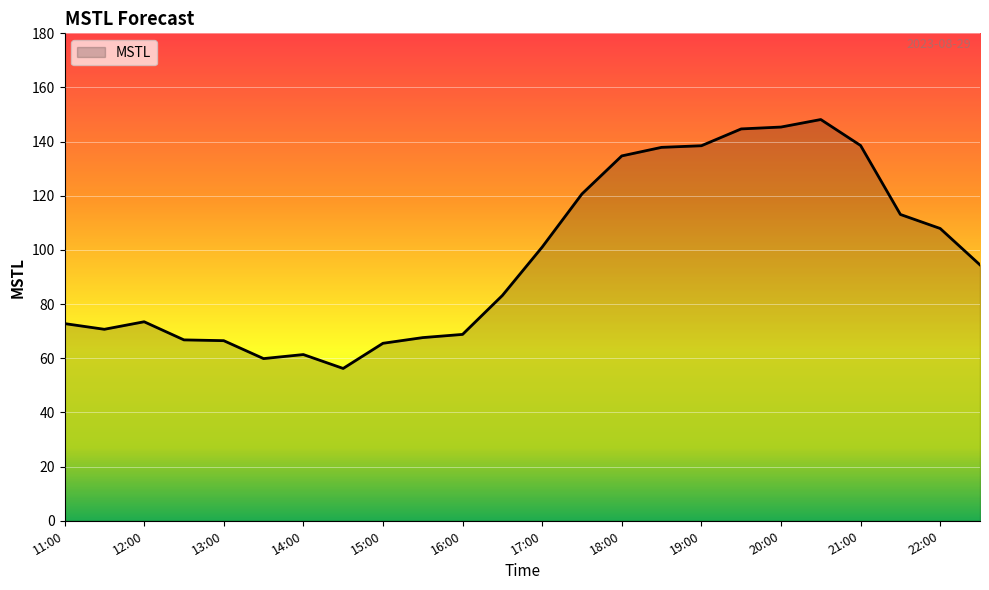

What is the difference between the second highest and second lowest values?

85.5